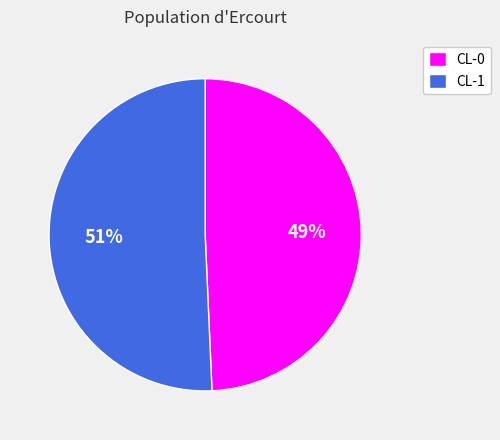

Which slice is the largest?

CL-1